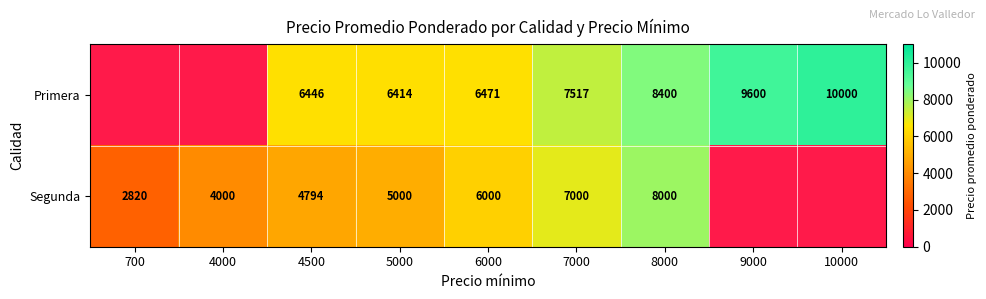

The value of Segunda at 8000 is 4039. True or false?

False